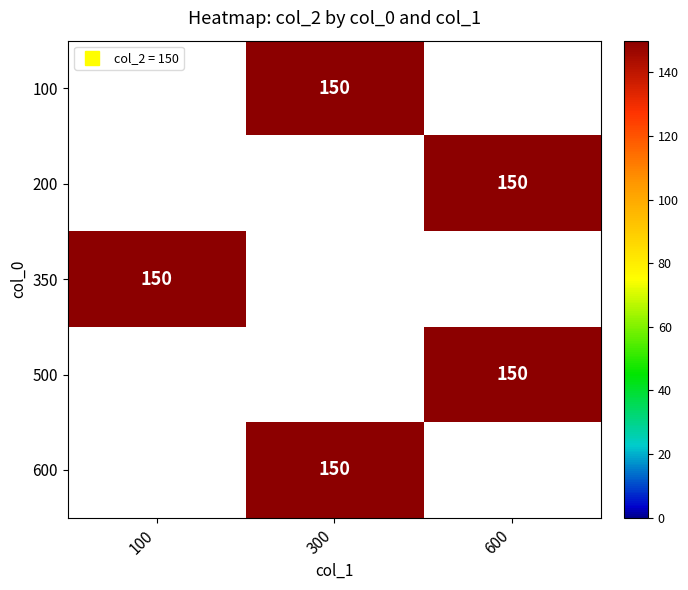

The value of 350 at 100 is 150.0. True or false?

True